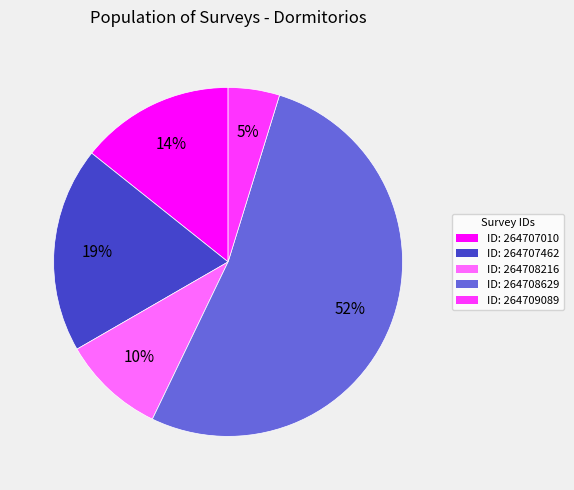

Does any single category account for the majority?

Yes